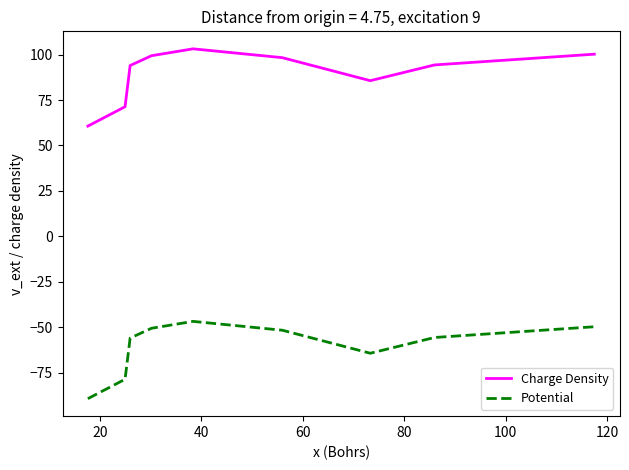

Rank the series by their average value, from lowest to highest.

Potential, Charge Density